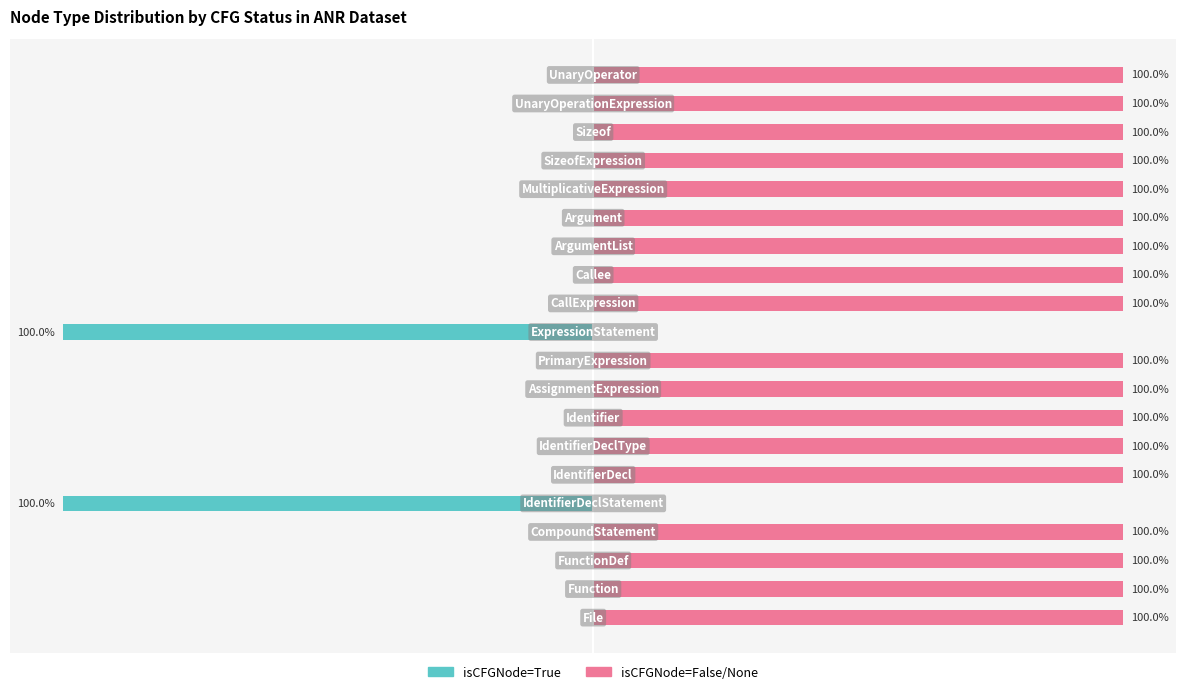

How many values in the isCFGNode=True series are below 0?

2